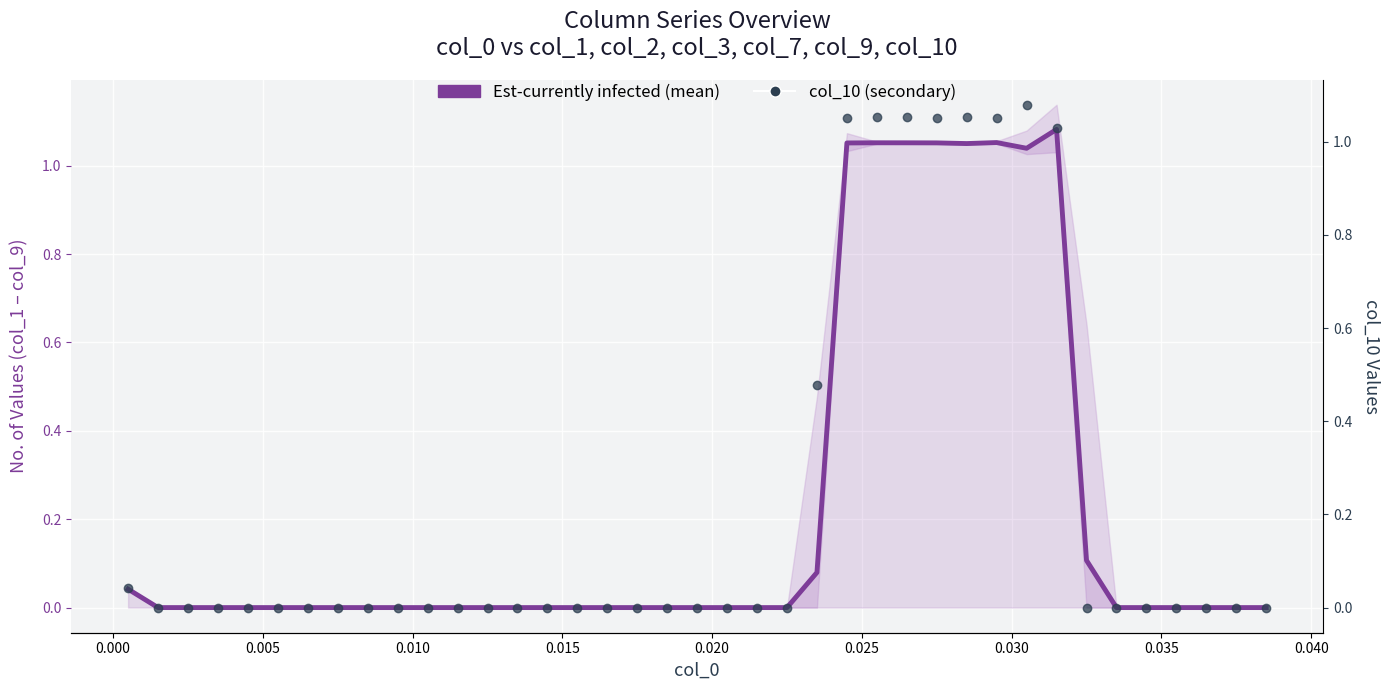

What is the value of the Est-currently infected (mean) point at the 24th from the left?

0.1